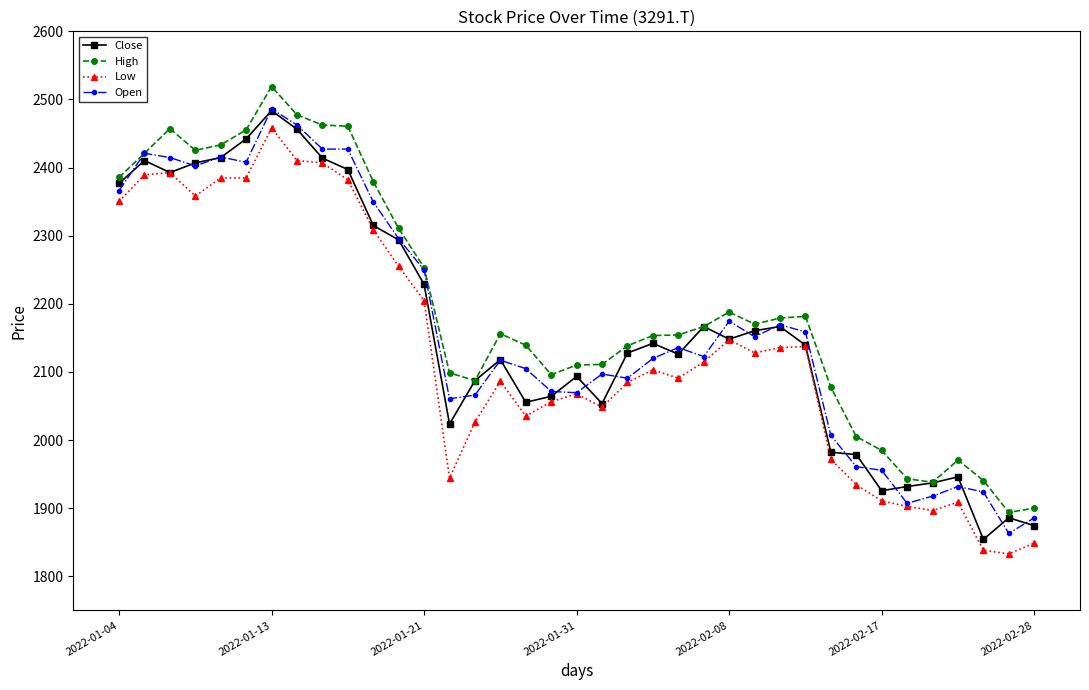

True or false: Low and High intersect in this chart.

False